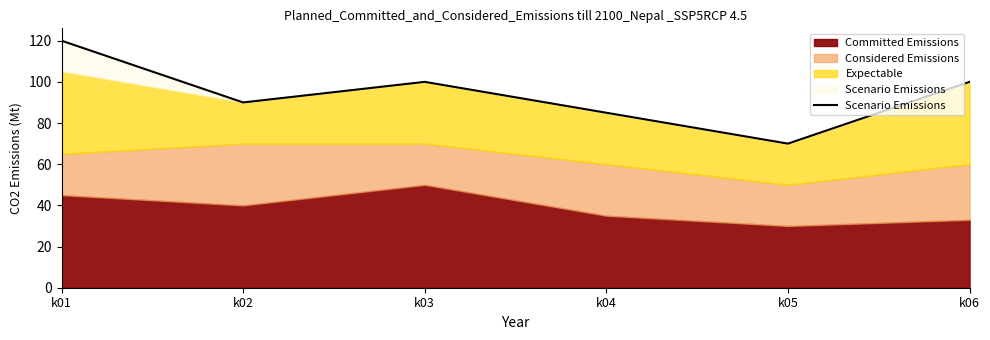

What is the smallest value displayed?

70